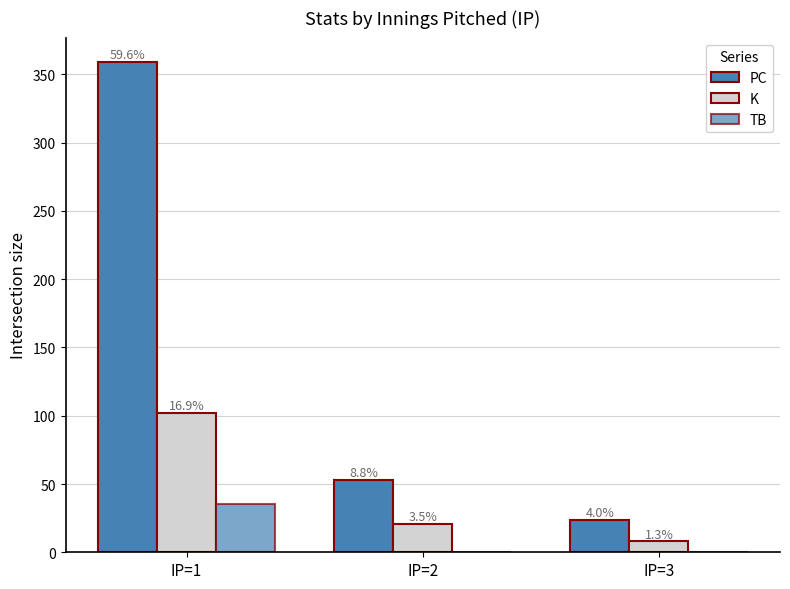

What is the spread (max minus min) of values at IP=3?

24